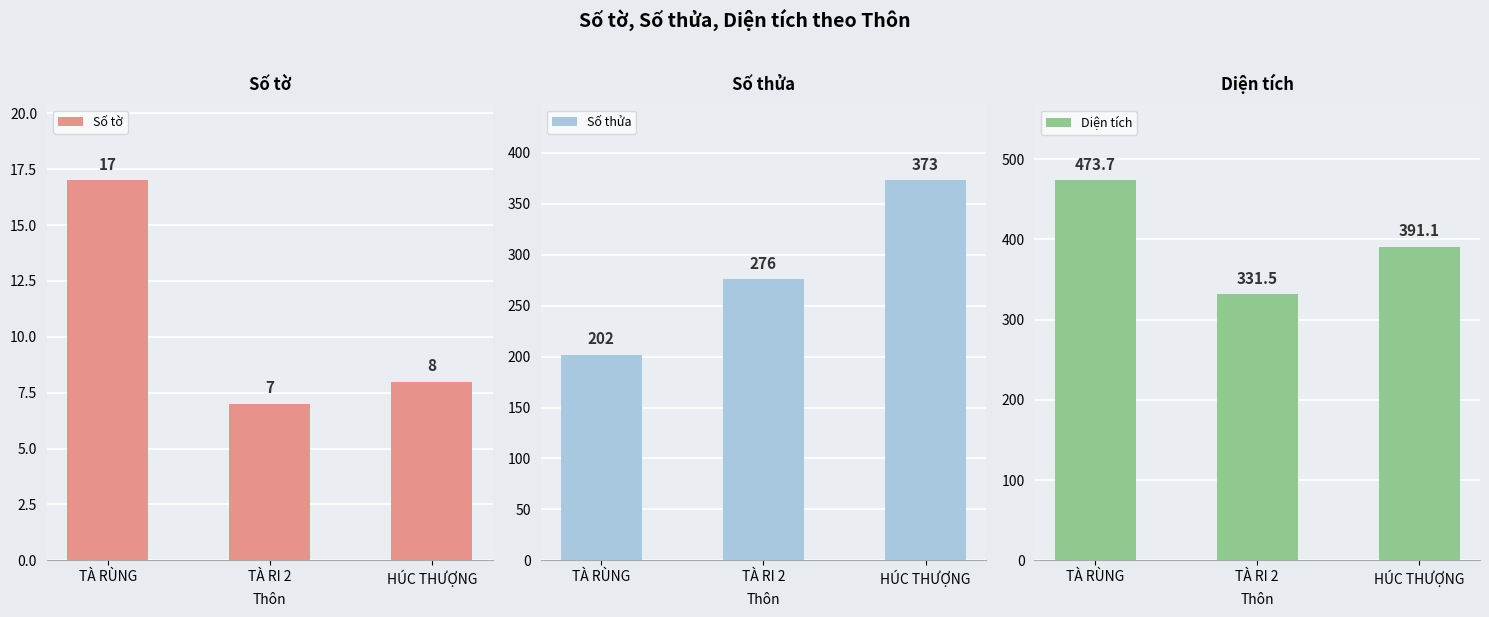

What value does the Số tờ series have at HÚC THƯỢNG?

8